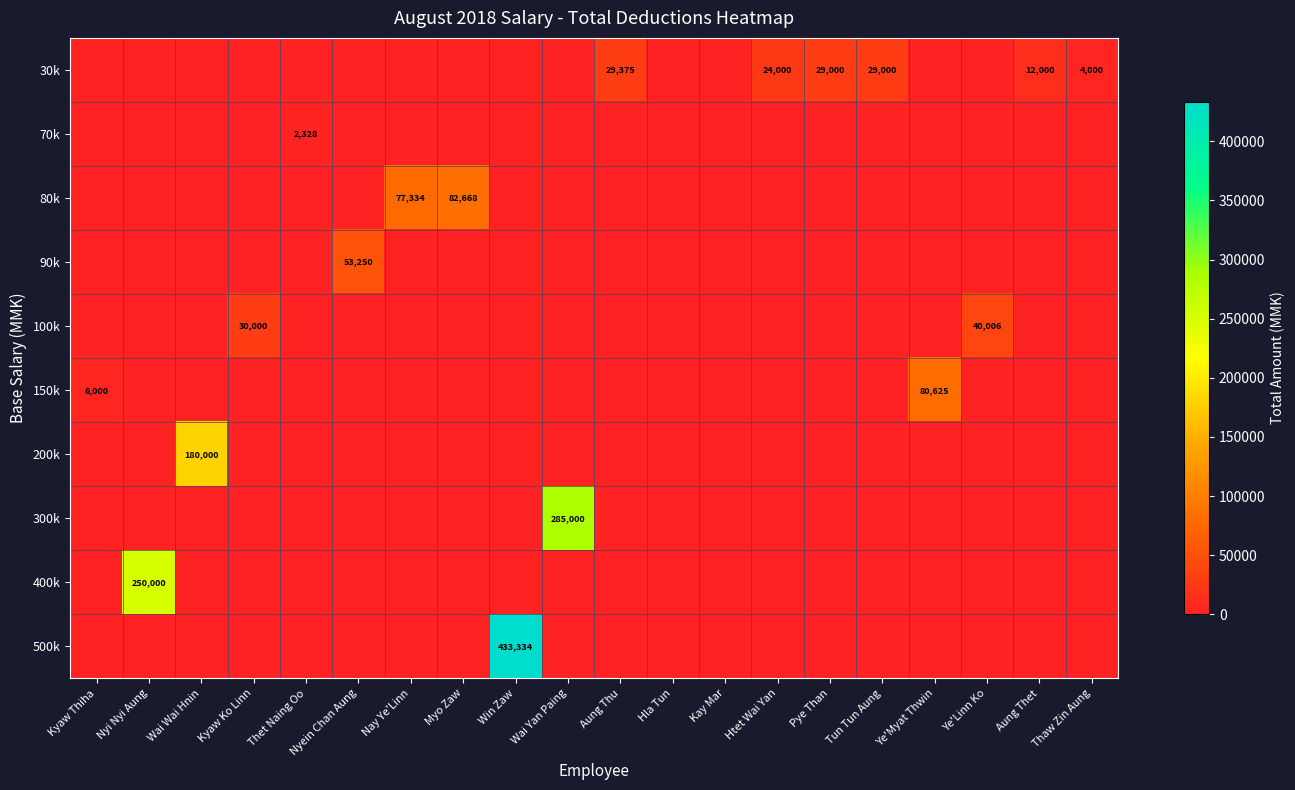

Rank the series by their maximum value, from highest to lowest.

500k, 300k, 400k, 200k, 80k, 150k, 90k, 100k, 30k, 70k